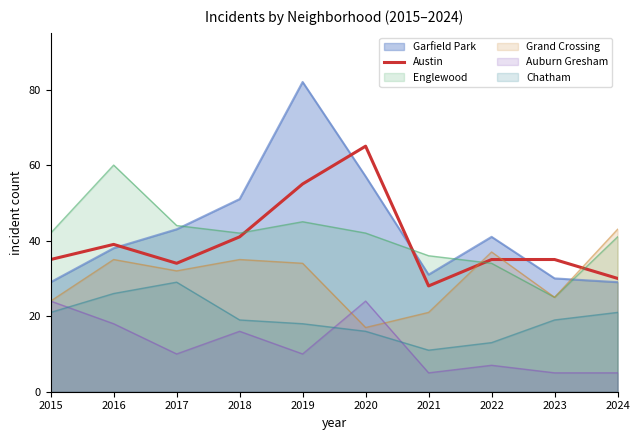

Which label corresponds to the largest value in the chart?

2019